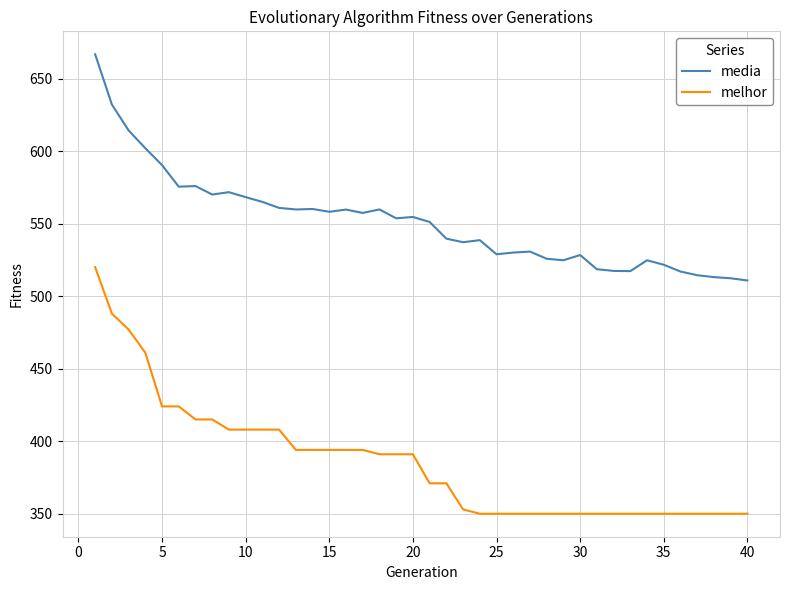

List the series in order of their overall mean, lowest first.

melhor, media